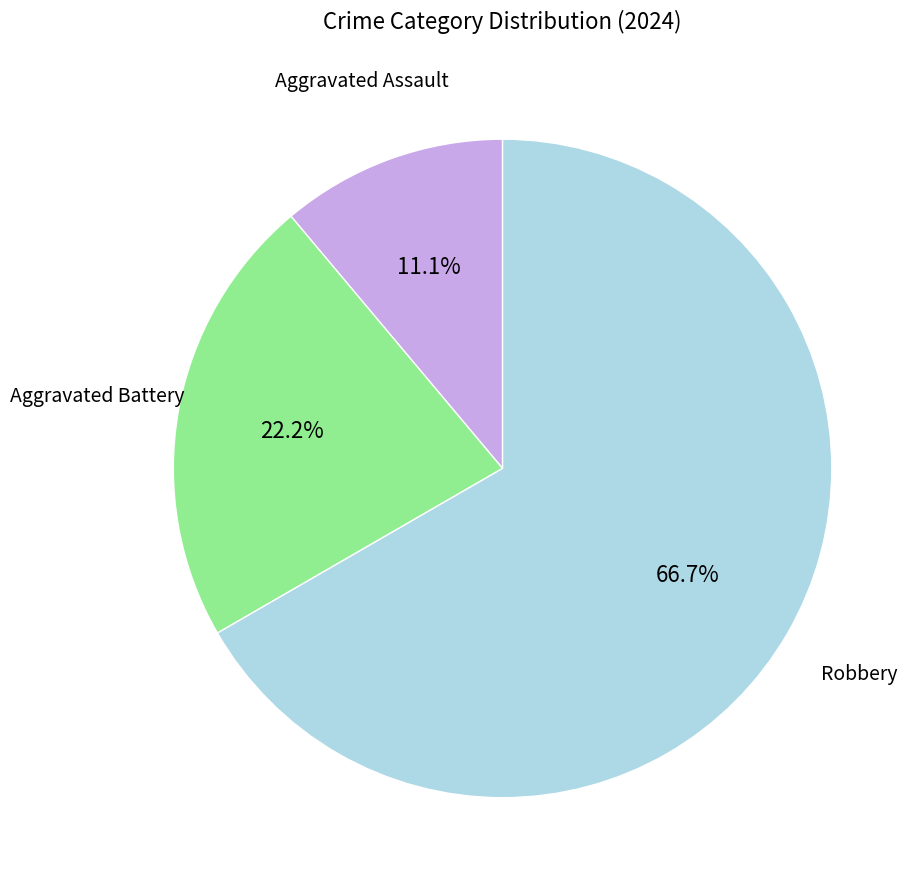

Is there any slice that represents more than half of the pie?

Yes